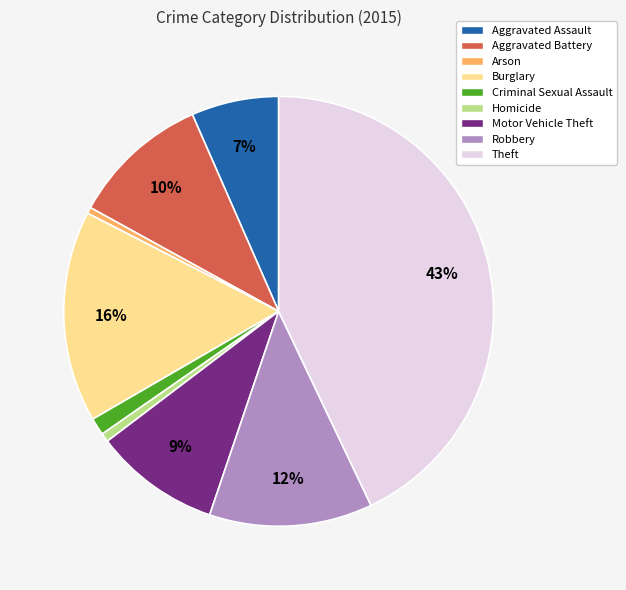

What percentage is the Motor Vehicle Theft slice, to the nearest percent?

9%